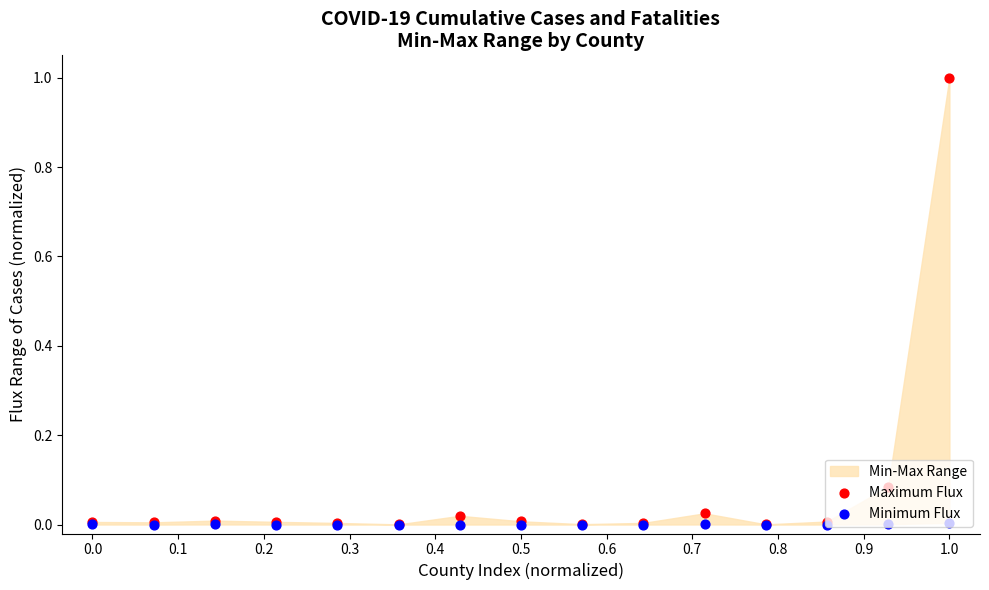

Which series has the largest total across all categories?

Maximum Flux